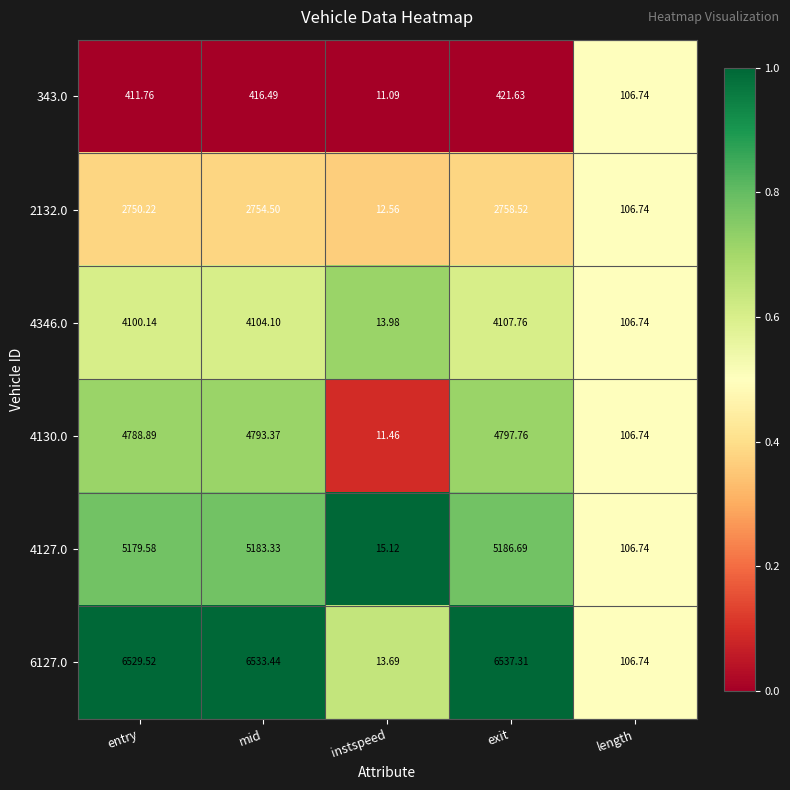

Rank the series by their maximum value, from lowest to highest.

343.0, 2132.0, 4346.0, 4130.0, 4127.0, 6127.0